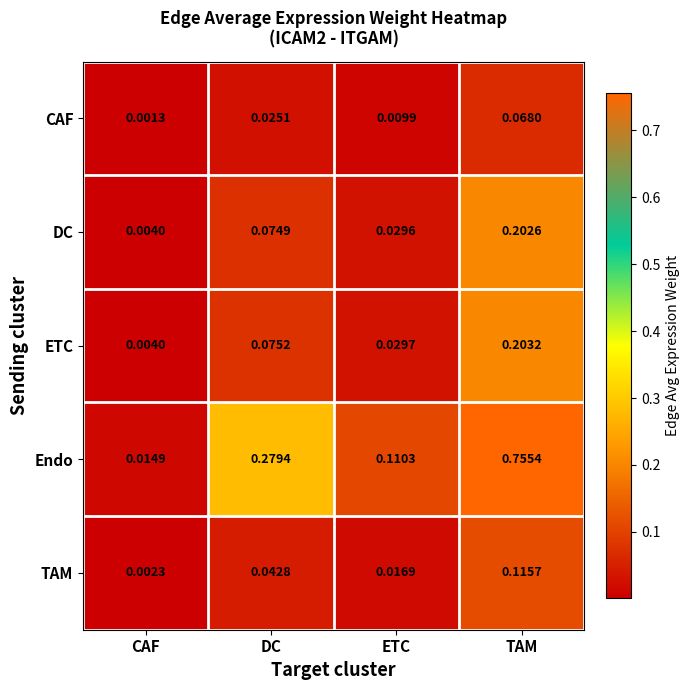

At which category is the sum across all series the highest?

TAM